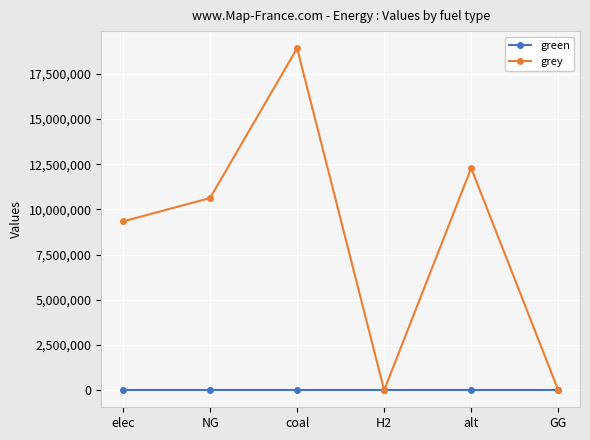

What is the value of the grey point at the 5th from the left?

12288253.3